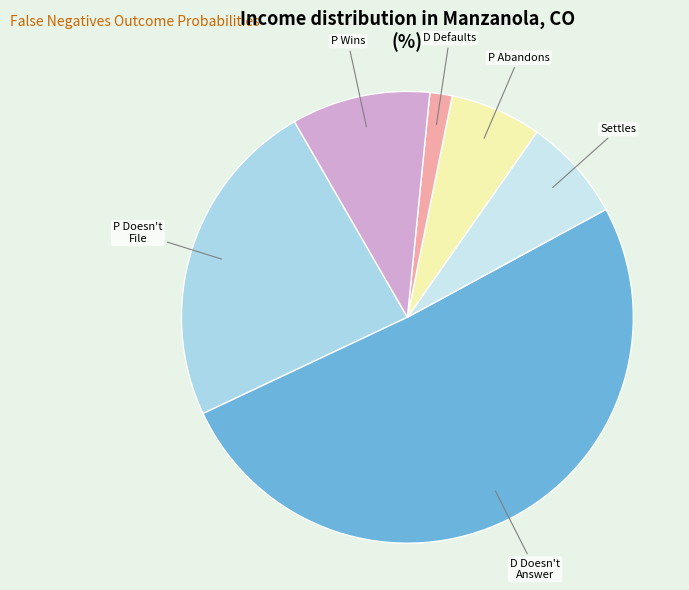

Which category accounts for the majority?

D Doesn't Answer